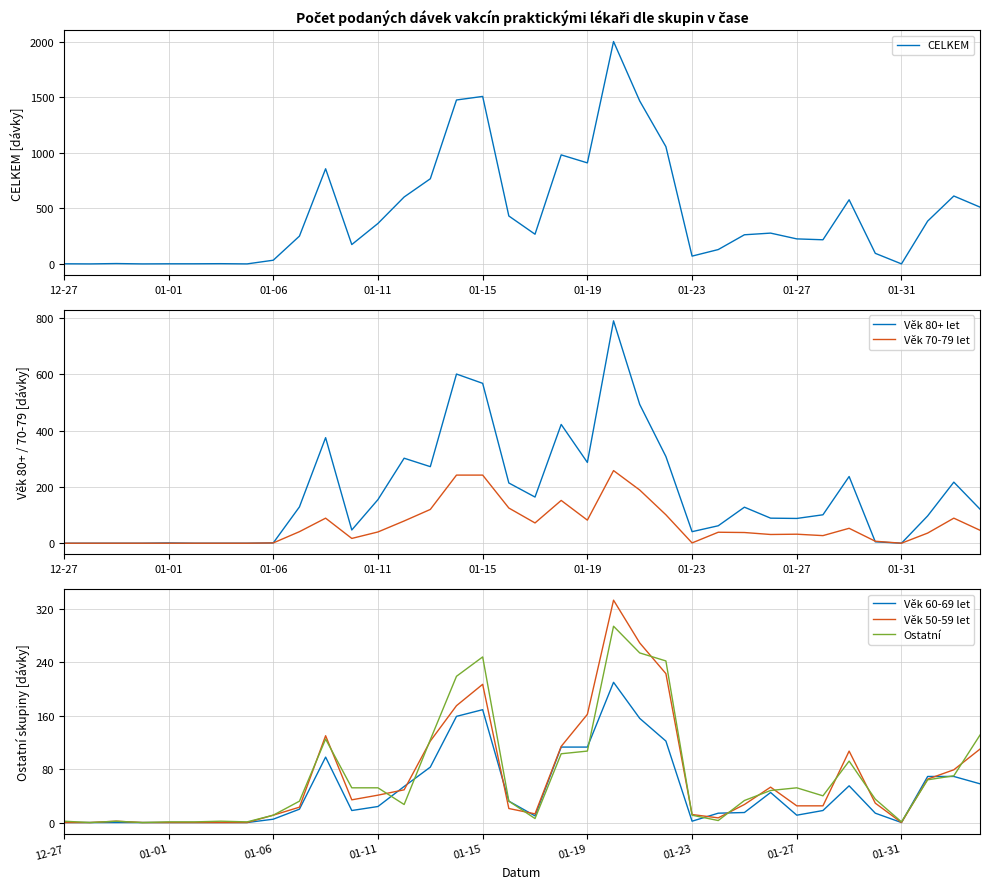

What are all the series names shown in the legend?

CELKEM, Věk 80+ let, Věk 70-79 let, Věk 60-69 let, Věk 50-59 let, Ostatní